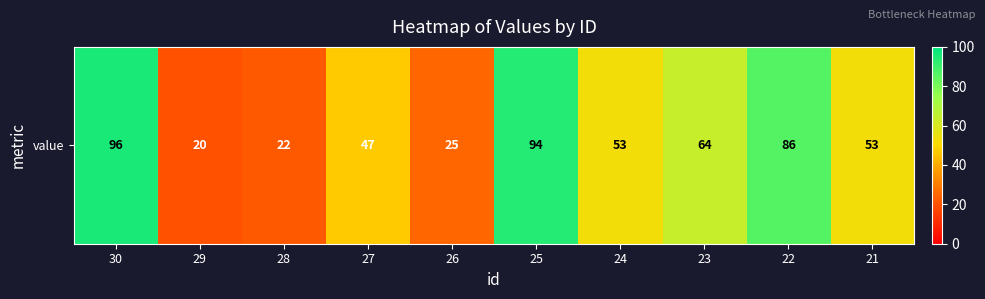

What is the sum of the values at 29 and 25?

114